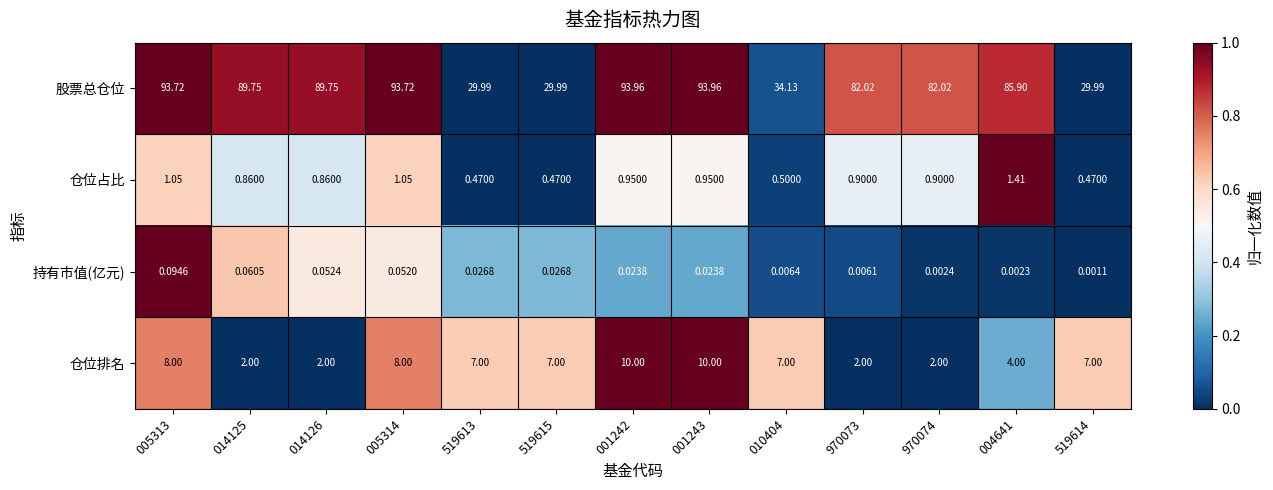

Is the value of 仓位排名 at 519615 greater than the value of 持有市值(亿元) at 519615?

Yes